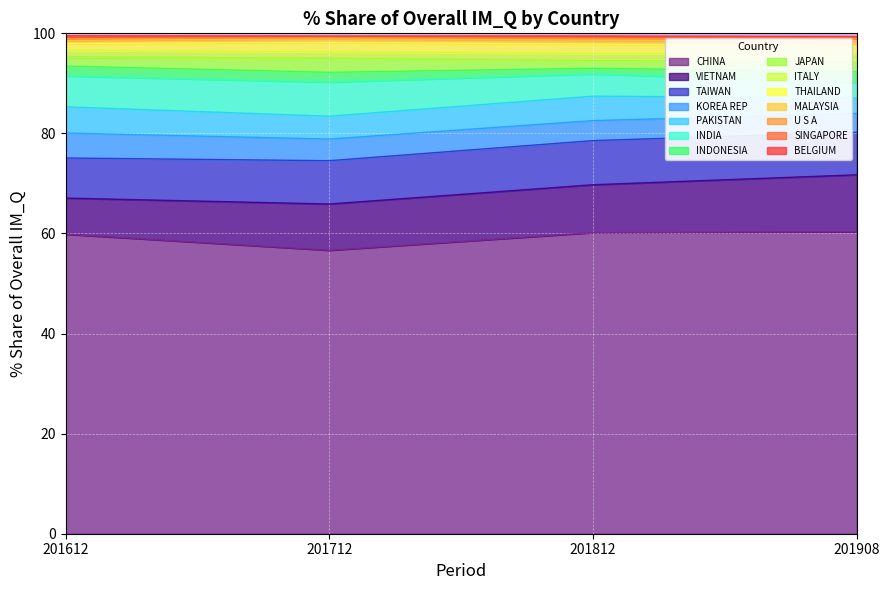

List the labels in order of 201812_% Share value, smallest first.

BELGIUM, SINGAPORE, U S A, MALAYSIA, INDONESIA, ITALY, JAPAN, THAILAND, KOREA REP, INDIA, PAKISTAN, TAIWAN, VIETNAM, CHINA